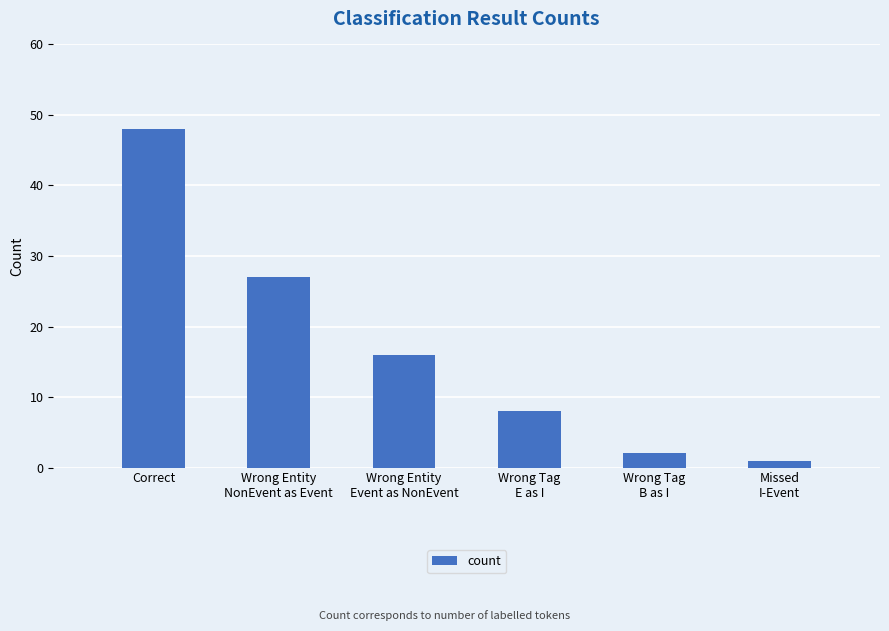

Rank the categories by value from lowest to highest.

Missed
I-Event, Wrong Tag
B as I, Wrong Tag
E as I, Wrong Entity
Event as NonEvent, Wrong Entity
NonEvent as Event, Correct